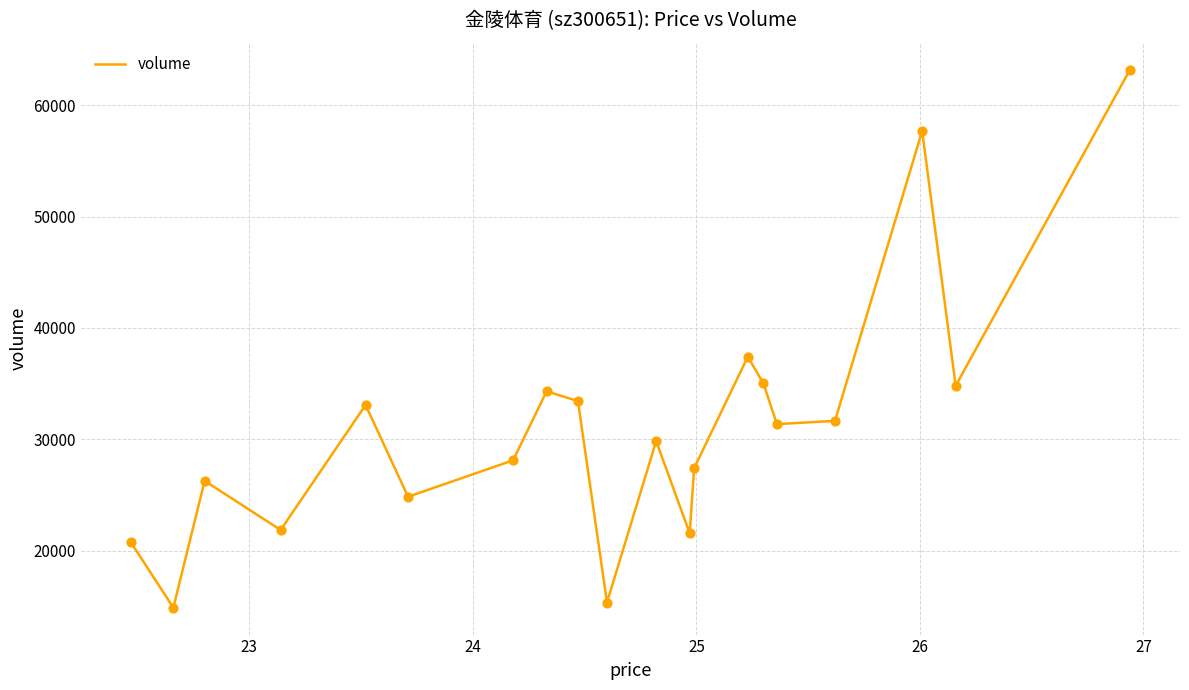

What is the greatest value displayed?

63219